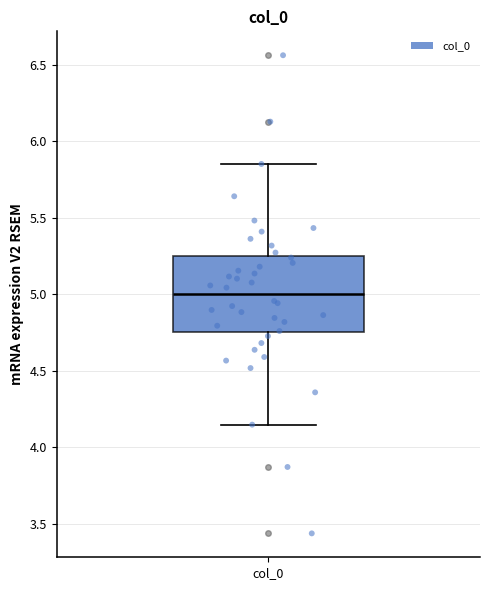

Transcribe this box plot: give where the median line is, the range the box spans, and where the two whiskers end, as read against the y-axis. The values are not printed on the chart, so give them approximately, as read against the axis.

median 5.00, box 4.75 to 5.25, whiskers 4.15 to 5.85